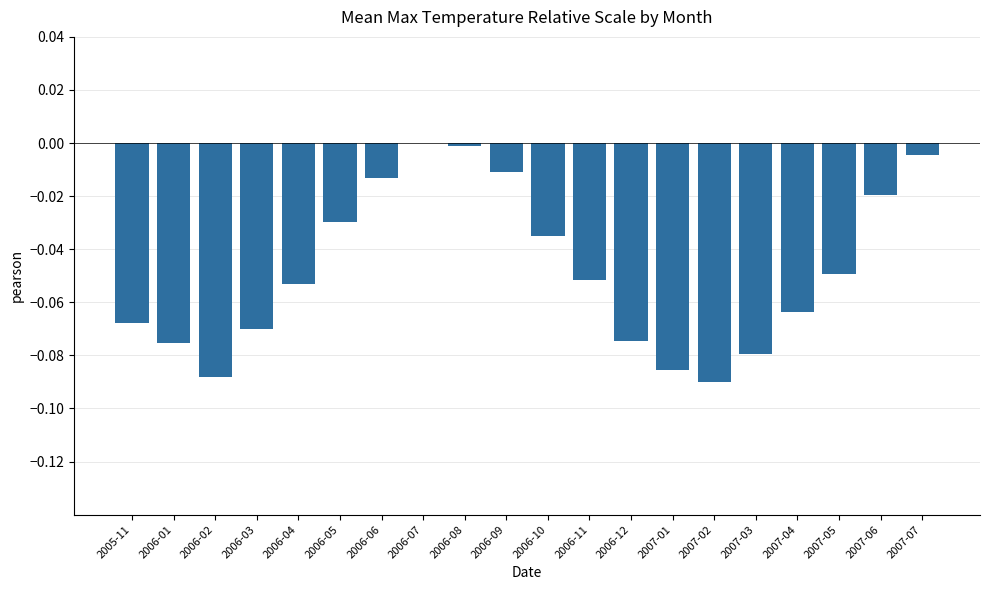

Between 2006-11 and 2007-03, which is larger?

2006-11